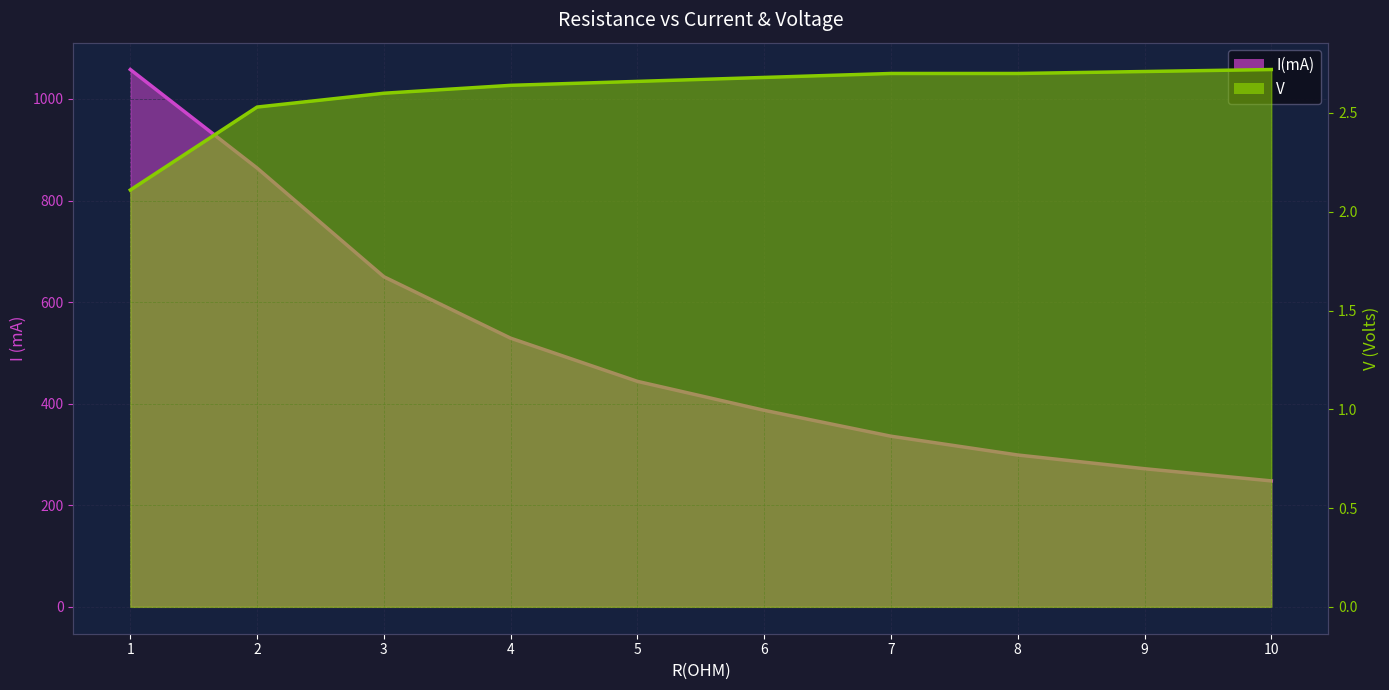

True or false: V has more than 0 points higher than both neighbors.

False